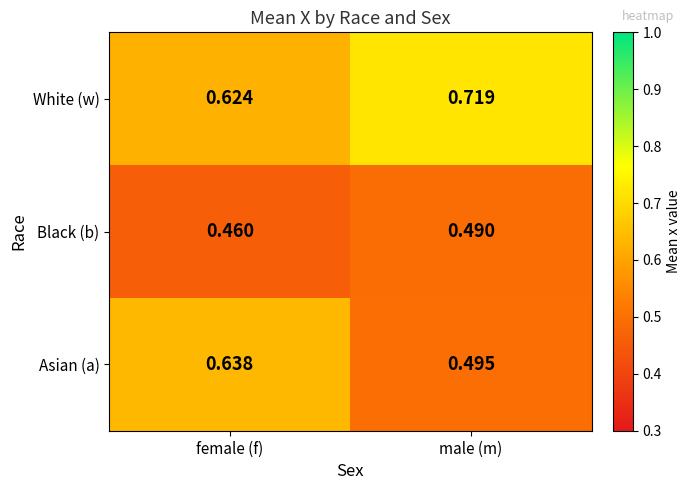

Where is White (w) nearest to the value 0?

female (f)